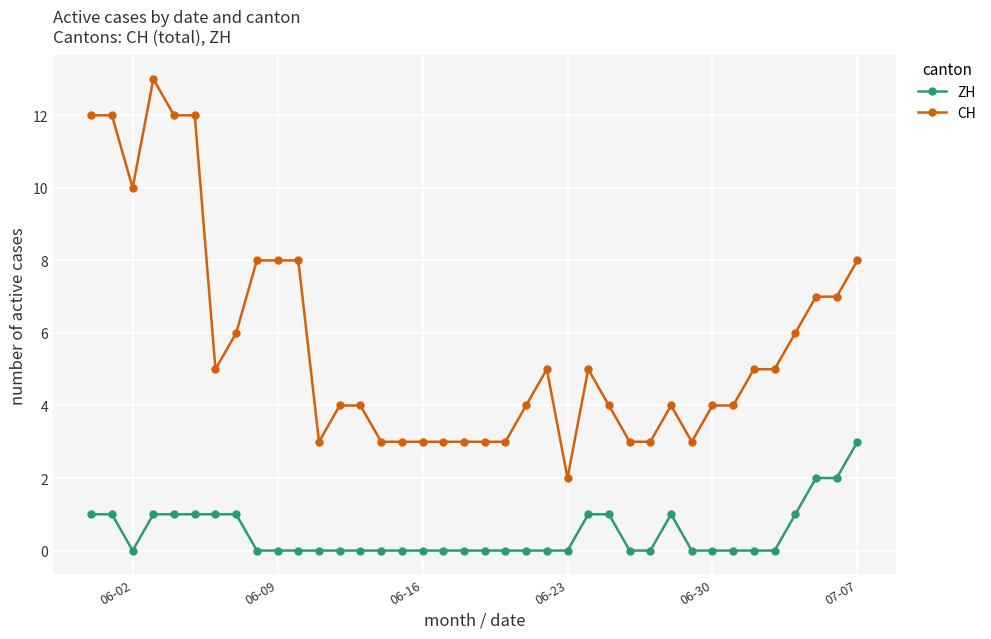

What is the value of the CH point at the 36th from the left?

7